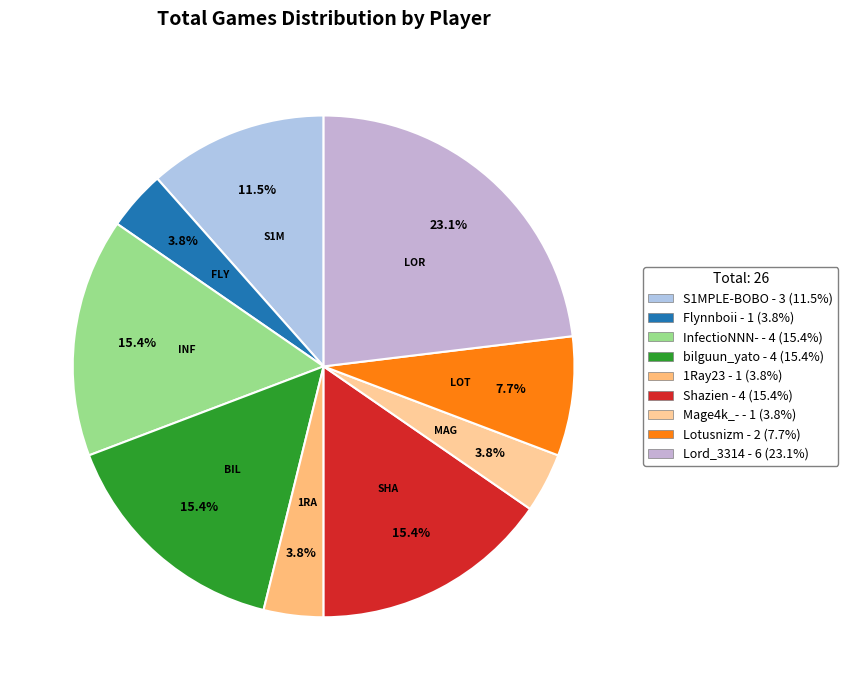

How many segments does this pie chart have?

9